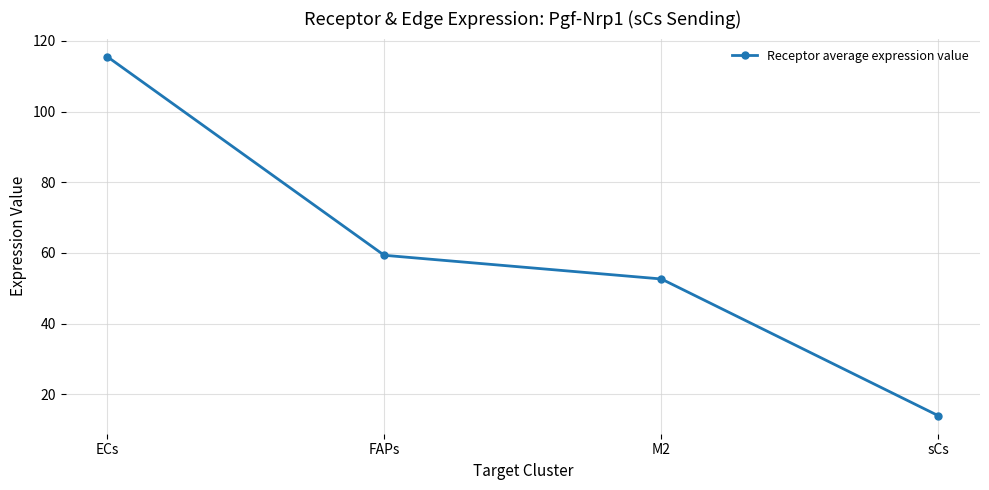

At which category does the chart reach its minimum across all series?

sCs